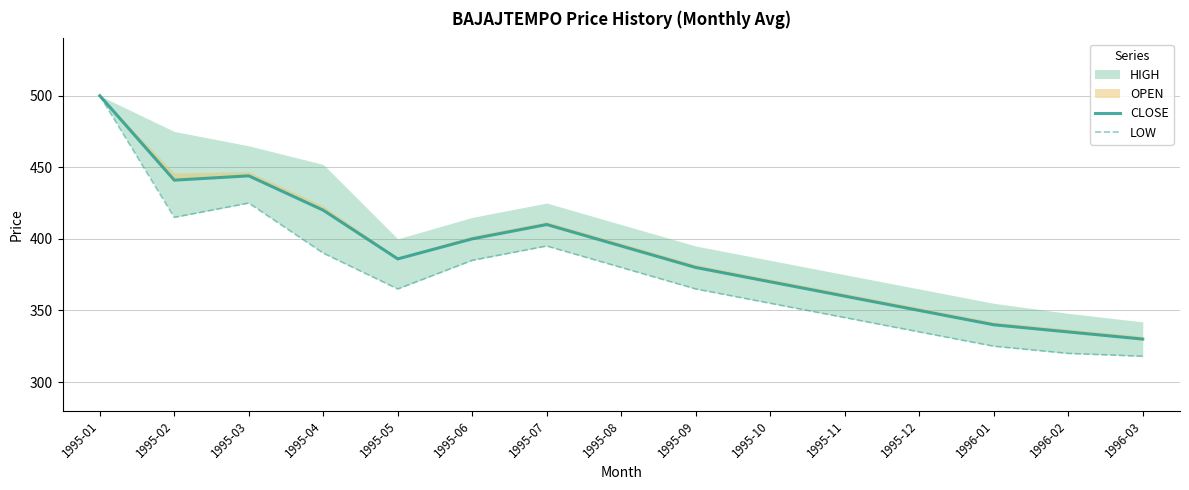

What is the greatest value displayed?

500